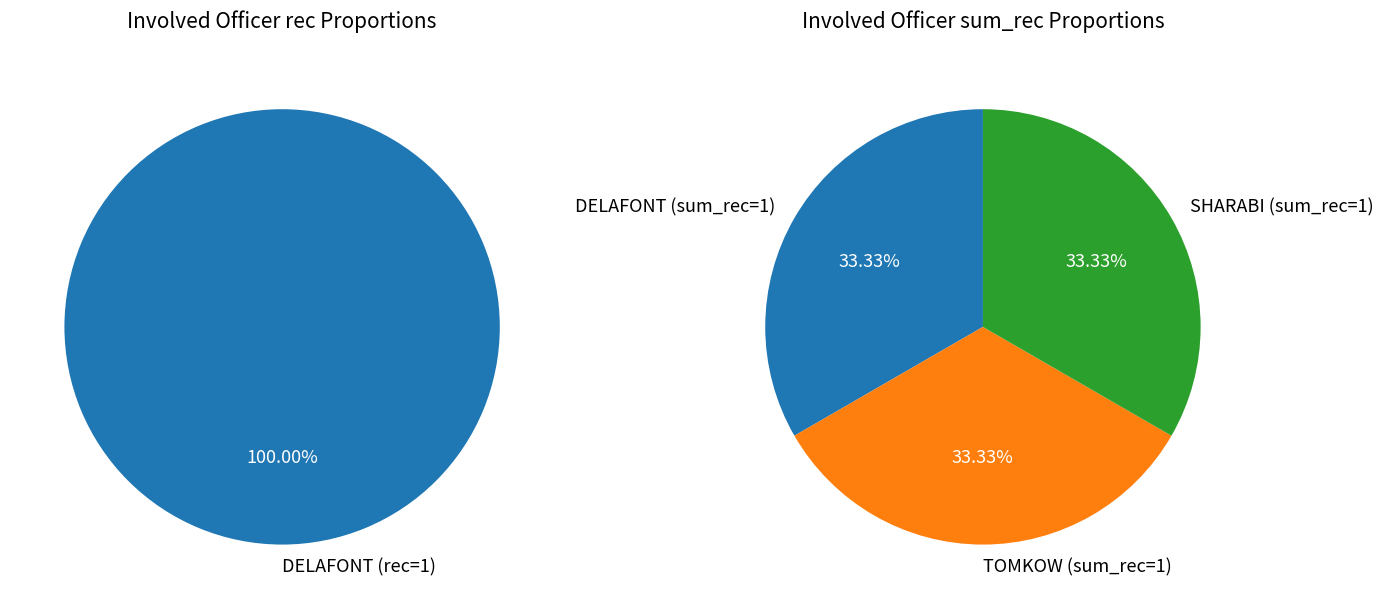

The DELAFONT slice represents 100% of the pie. True or false?

True